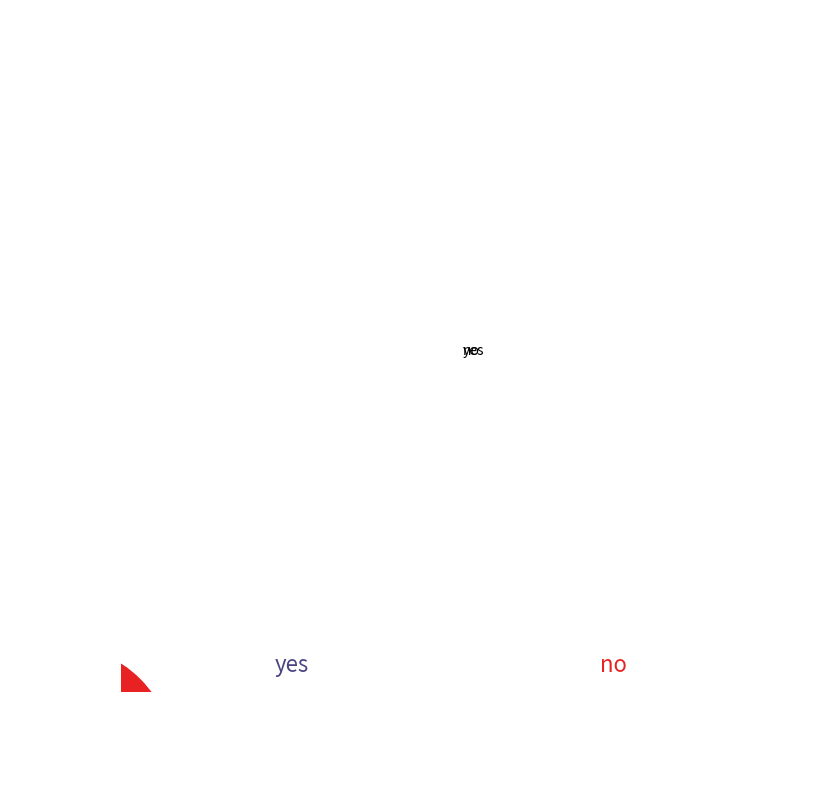

What is the ratio of the value at yes to the value at no?

7.6